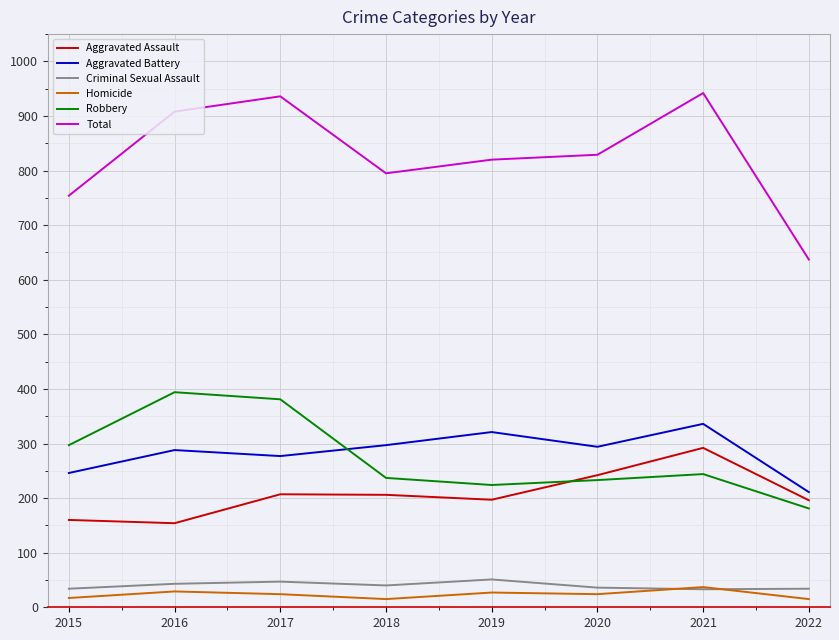

Does the chart have visible grid lines?

Yes